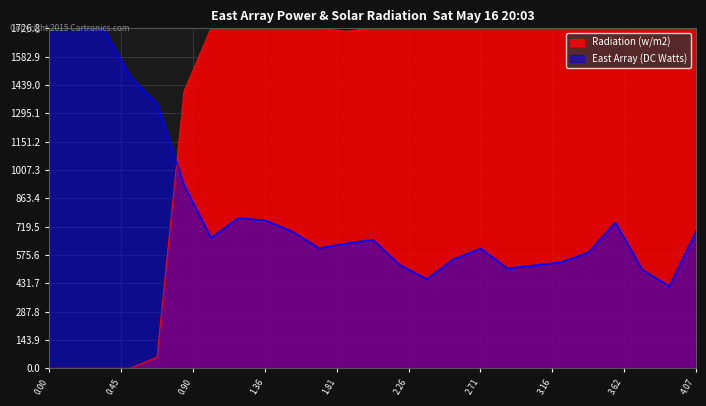

True or false: East Array (DC Watts) and Radiation (w/m2) intersect in this chart.

True